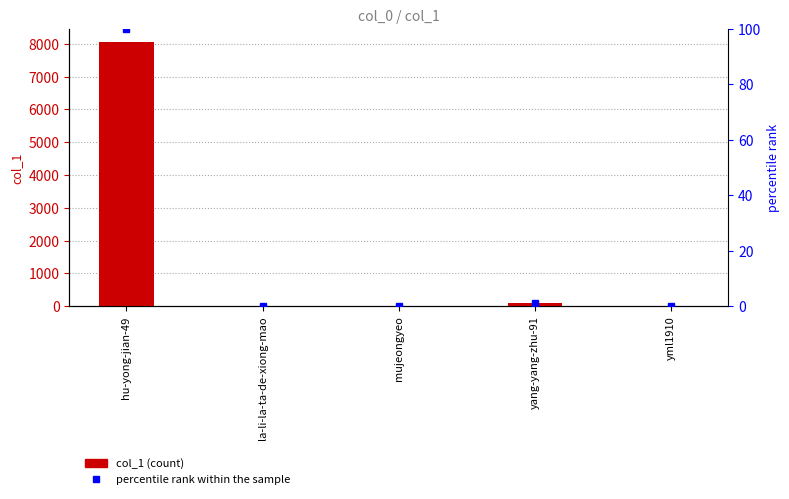

Is the value of percentile rank within the sample at mujeongyeo greater than the value of col_1 at mujeongyeo?

No